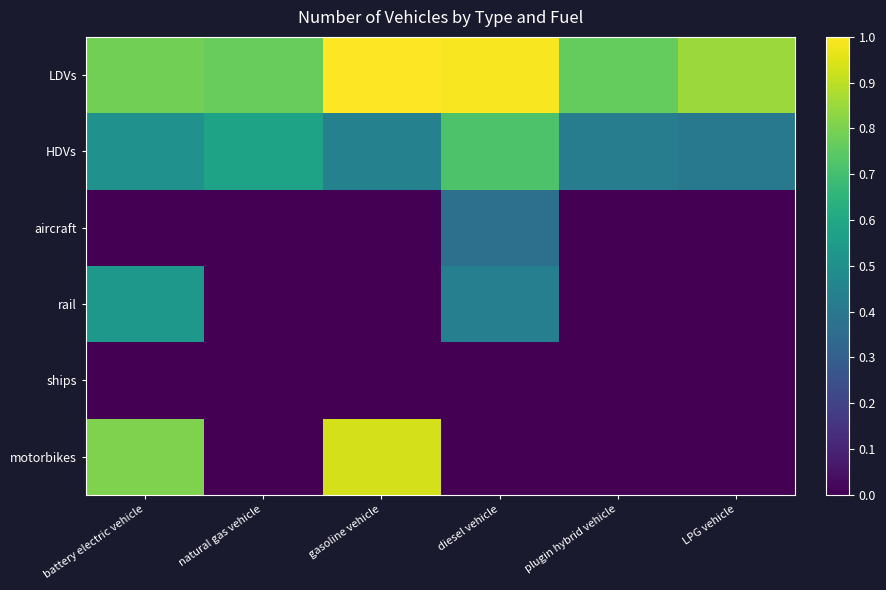

Reading left to right, extract all data points from this chart.

LDVs: battery electric vehicle=0.8	natural gas vehicle=0.8	gasoline vehicle=1.0	diesel vehicle=1.0	plugin hybrid vehicle=0.8	LPG vehicle=0.9
HDVs: battery electric vehicle=0.5	natural gas vehicle=0.6	gasoline vehicle=0.4	diesel vehicle=0.7	plugin hybrid vehicle=0.4	LPG vehicle=0.4
aircraft: battery electric vehicle=0.0	natural gas vehicle=0.0	gasoline vehicle=0.0	diesel vehicle=0.4	plugin hybrid vehicle=0.0	LPG vehicle=0.0
rail: battery electric vehicle=0.5	natural gas vehicle=0.0	gasoline vehicle=0.0	diesel vehicle=0.4	plugin hybrid vehicle=0.0	LPG vehicle=0.0
ships: battery electric vehicle=0.0	natural gas vehicle=0.0	gasoline vehicle=0.0	diesel vehicle=0.0	plugin hybrid vehicle=0.0	LPG vehicle=0.0
motorbikes: battery electric vehicle=0.8	natural gas vehicle=0.0	gasoline vehicle=0.9	diesel vehicle=0.0	plugin hybrid vehicle=0.0	LPG vehicle=0.0